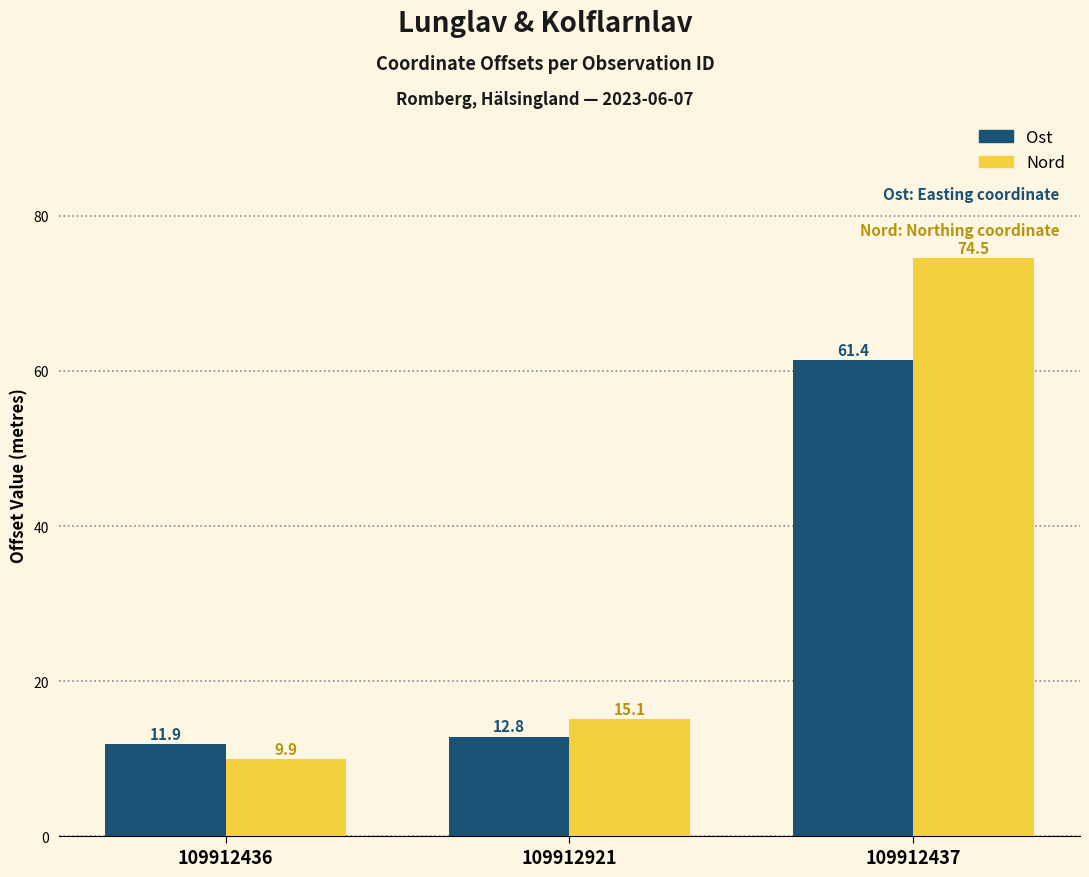

How many data points does each series have?

3